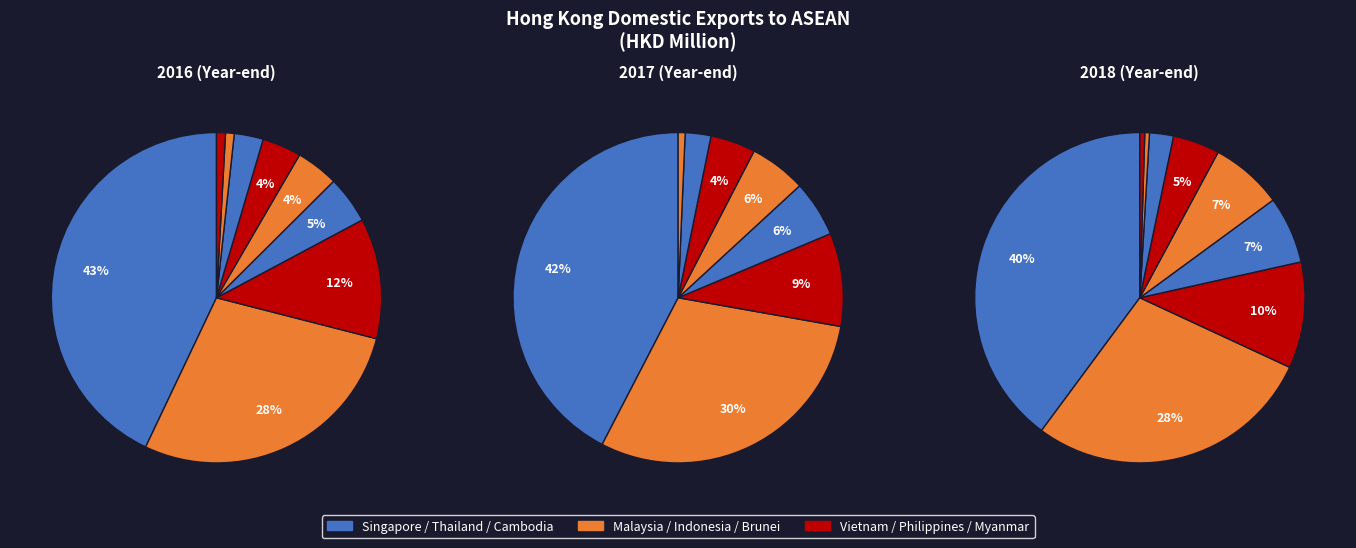

Does MALAYSIA represent more than half of the total?

No